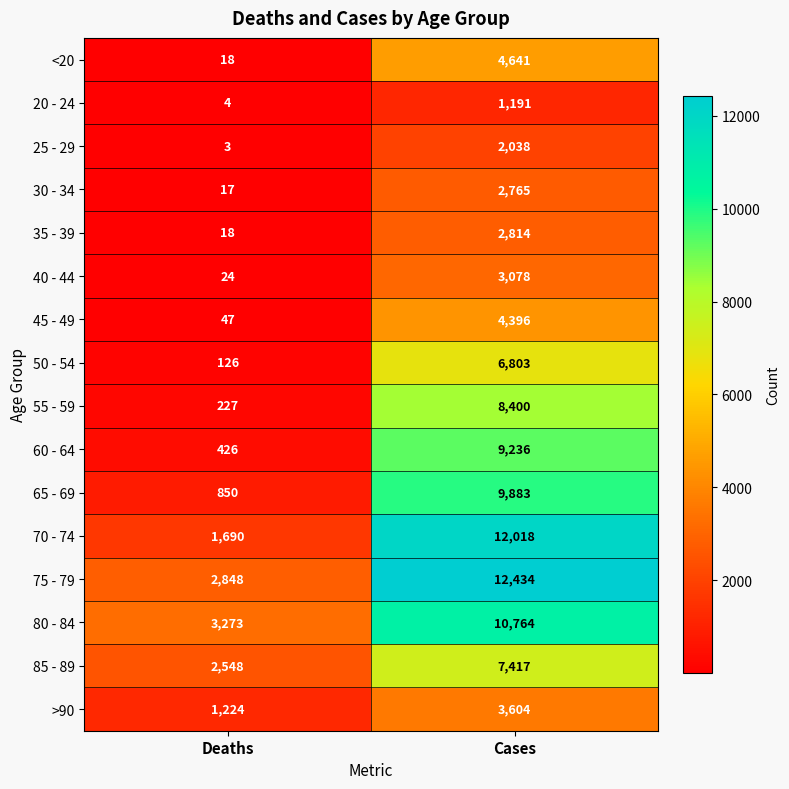

True or false: 50 - 54 has a value of 6803 at Cases.

True